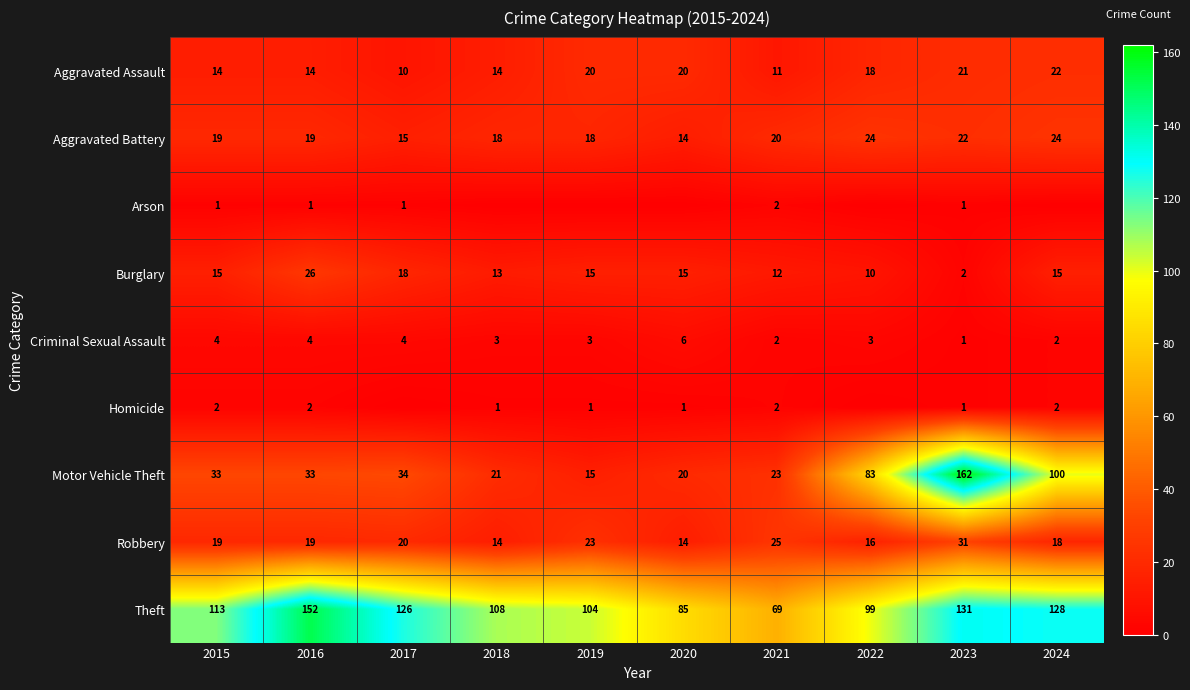

Where does the Aggravated Assault series first go above 18?

2019